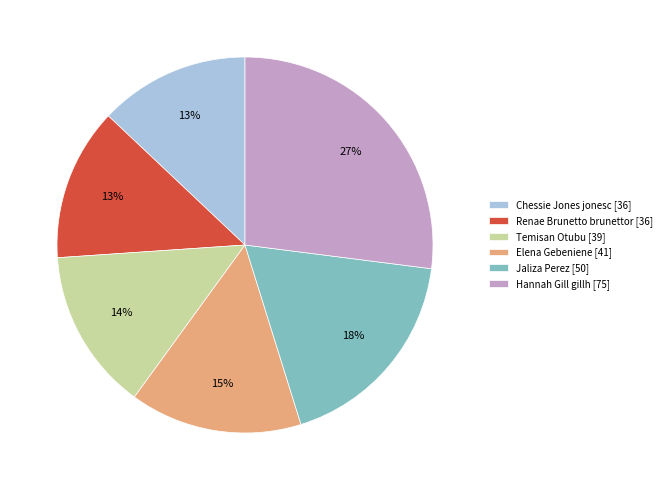

To the nearest percent, what percentage of the pie is Temisan Otubu?

14%